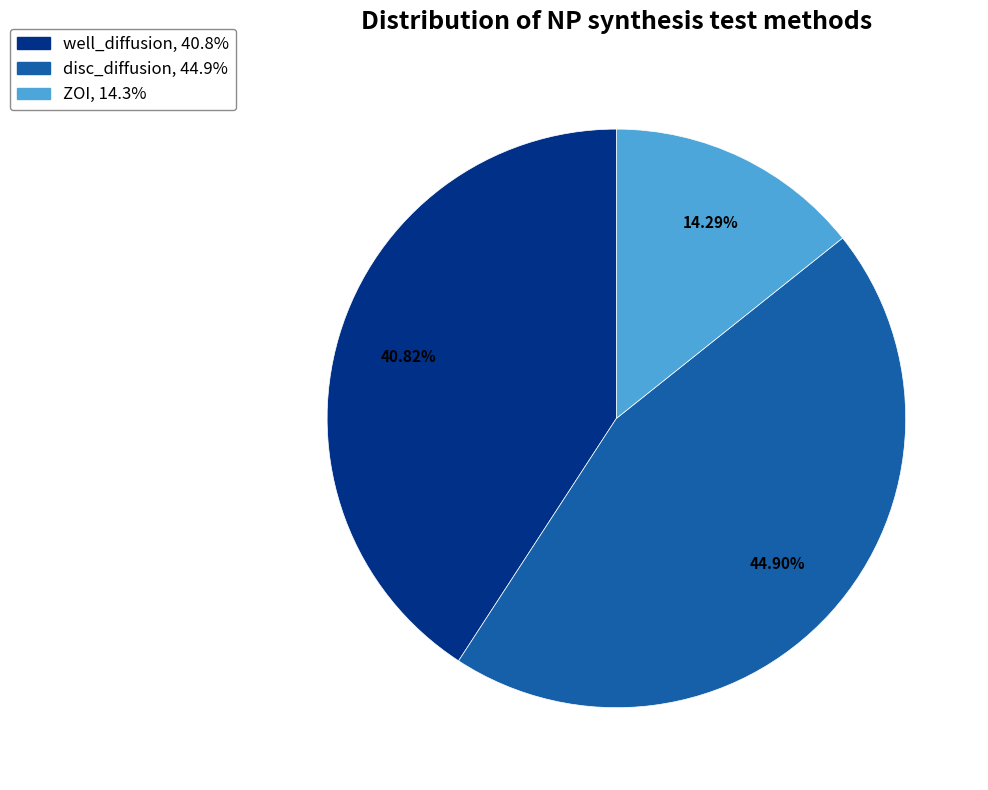

Does ZOI represent more than half of the total?

No